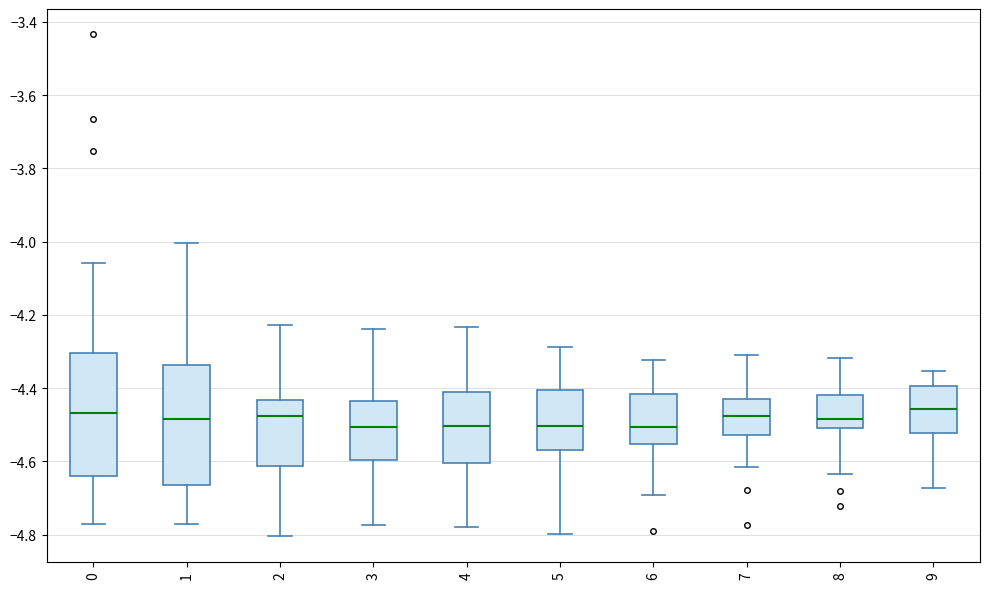

Reading left to right, transcribe this box plot: for each box, give where its median line is, the range the box spans, and where its two whiskers end, as read against the y-axis. The values are not printed on the chart, so give them approximately, as read against the axis.

0: median -4.46, box -4.64 to -4.30, whiskers -4.78 to -4.06
1: median -4.48, box -4.66 to -4.34, whiskers -4.78 to -4.00
2: median -4.48, box -4.62 to -4.44, whiskers -4.80 to -4.22
3: median -4.50, box -4.60 to -4.44, whiskers -4.78 to -4.24
4: median -4.50, box -4.60 to -4.42, whiskers -4.78 to -4.24
5: median -4.50, box -4.56 to -4.40, whiskers -4.80 to -4.28
6: median -4.50, box -4.56 to -4.42, whiskers -4.70 to -4.32
7: median -4.48, box -4.52 to -4.42, whiskers -4.62 to -4.32
8: median -4.48, box -4.50 to -4.42, whiskers -4.64 to -4.32
9: median -4.46, box -4.52 to -4.40, whiskers -4.68 to -4.36